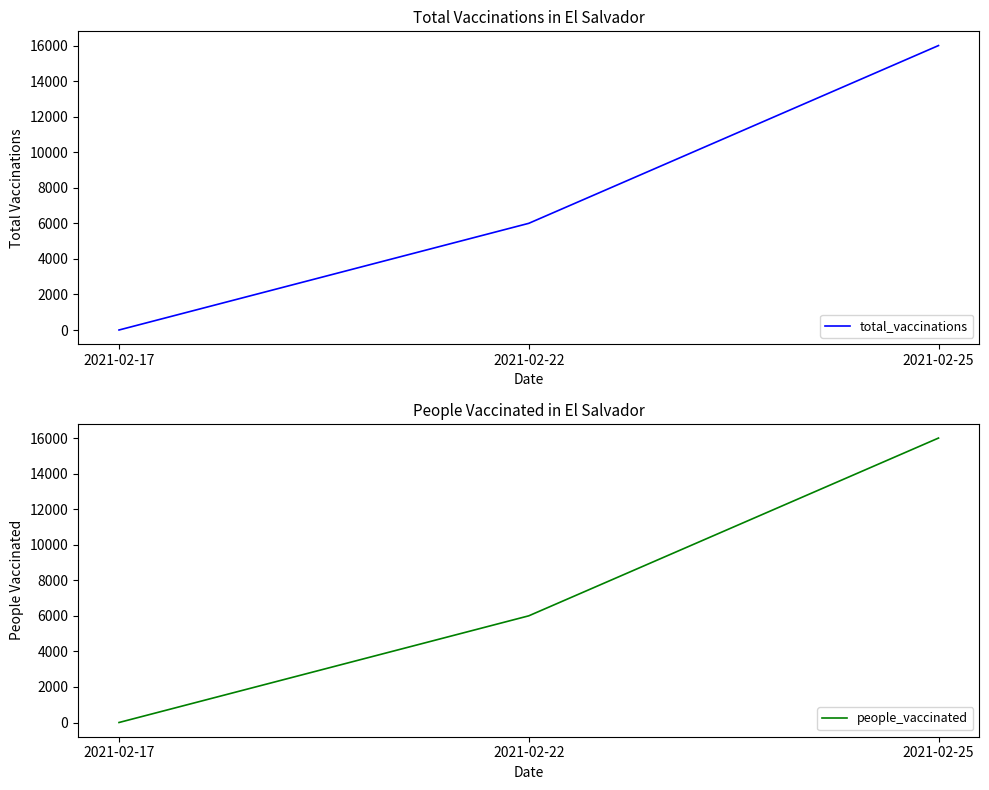

How many series are shown in this chart?

2